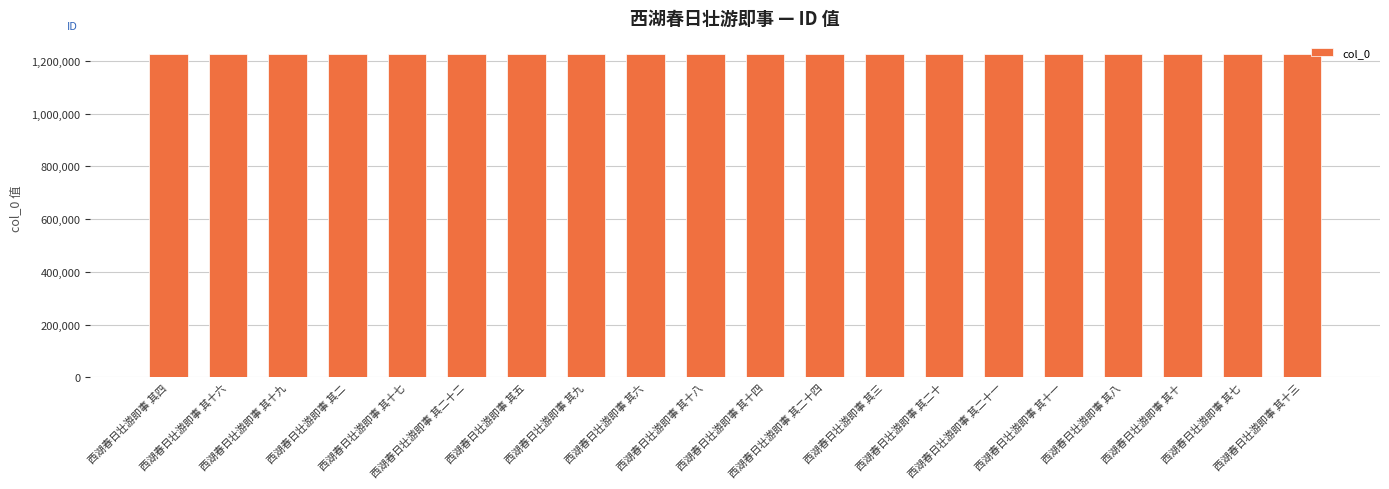

What is the value of the 19th bar from the left?

1226173